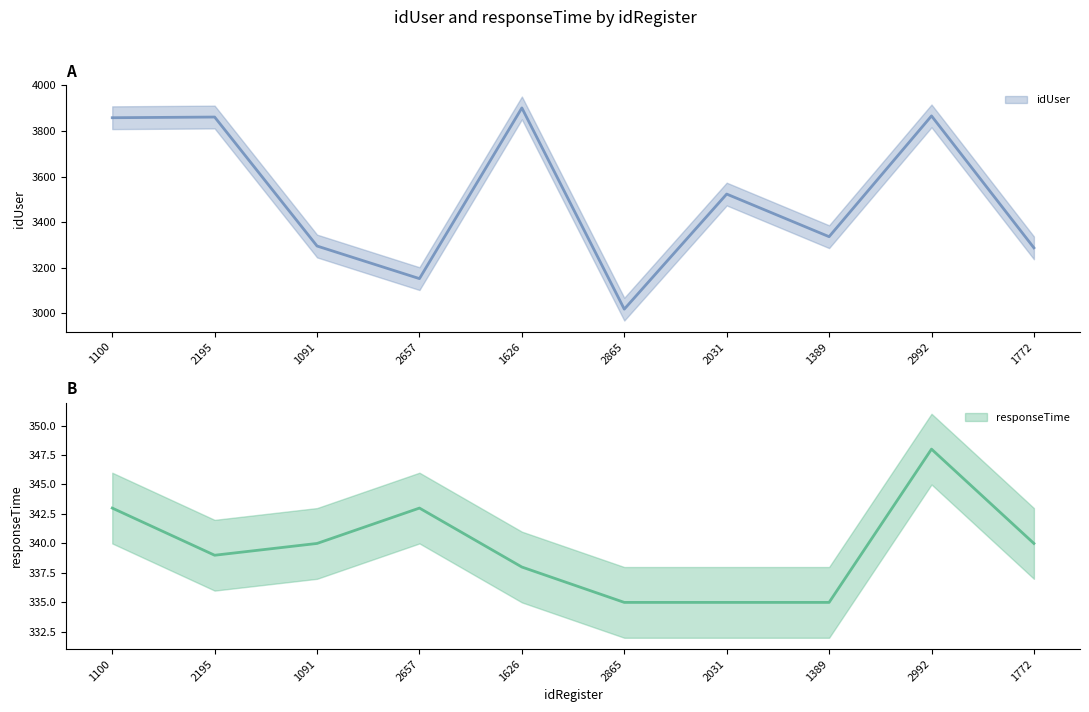

What is the maximum value for idUser?

3901